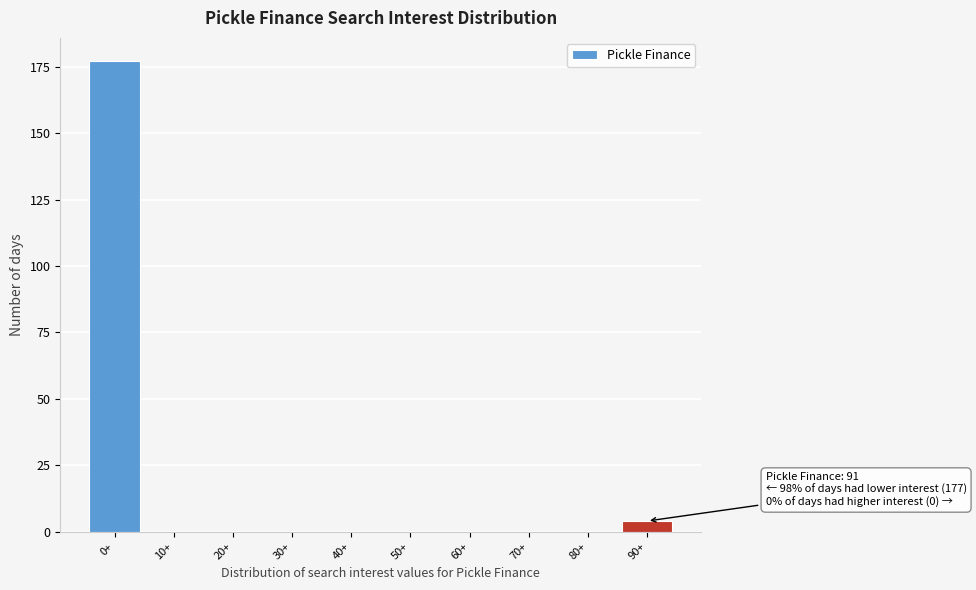

Reading left to right, what are all the values shown in this chart?

0+=177	10+=0	20+=0	30+=0	40+=0	50+=0	60+=0	70+=0	80+=0	90+=4